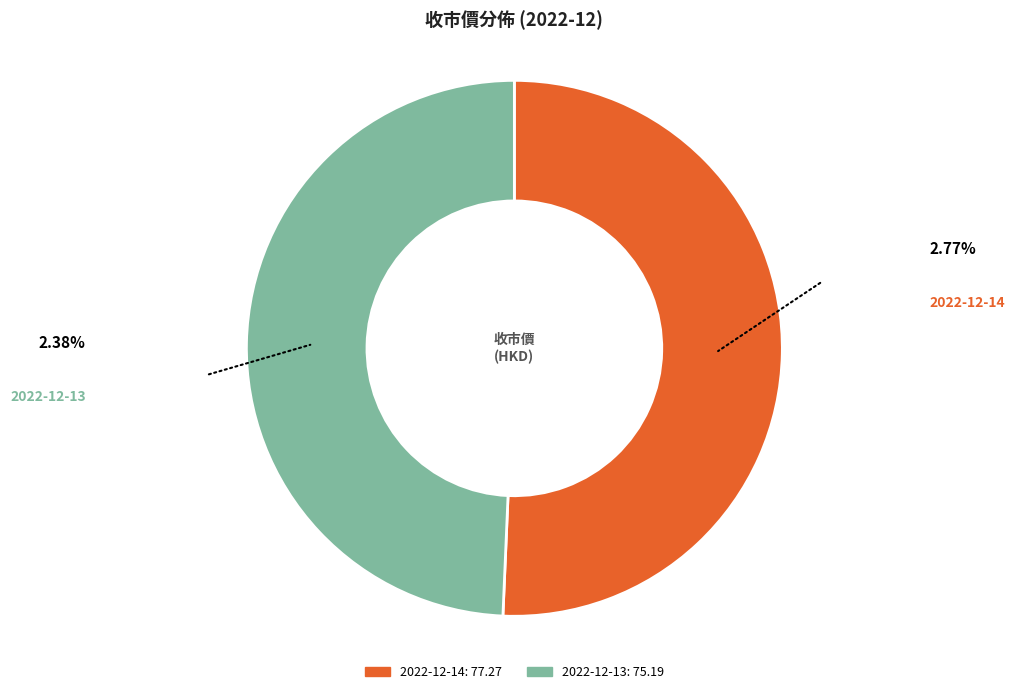

Does 2022-12-14 represent more than half of the total?

Yes